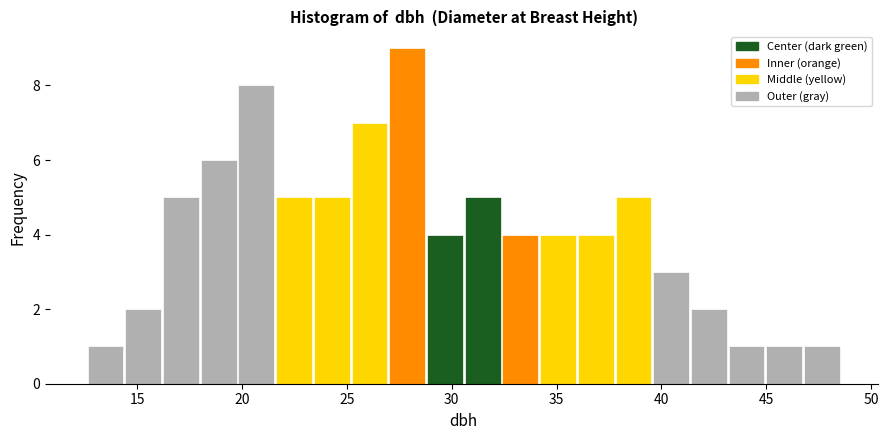

Around what value on the x-axis is the tallest bar? Give the approximate position of its centre, as read against the axis.

28.0